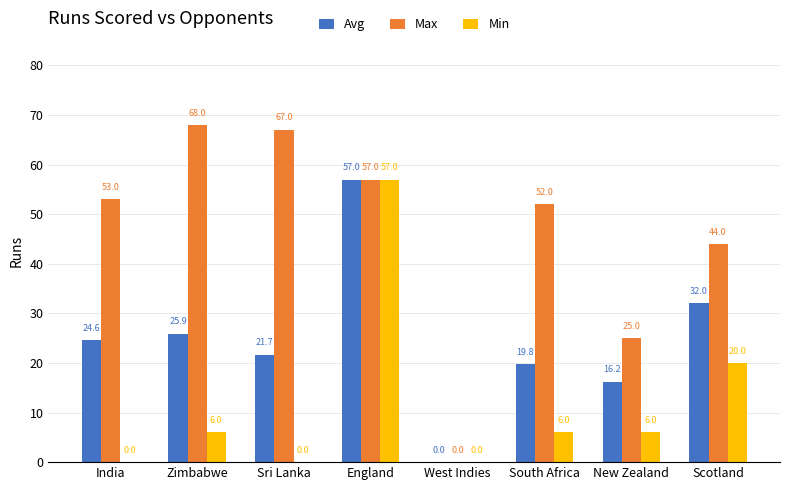

Count the number of categories in the chart.

8